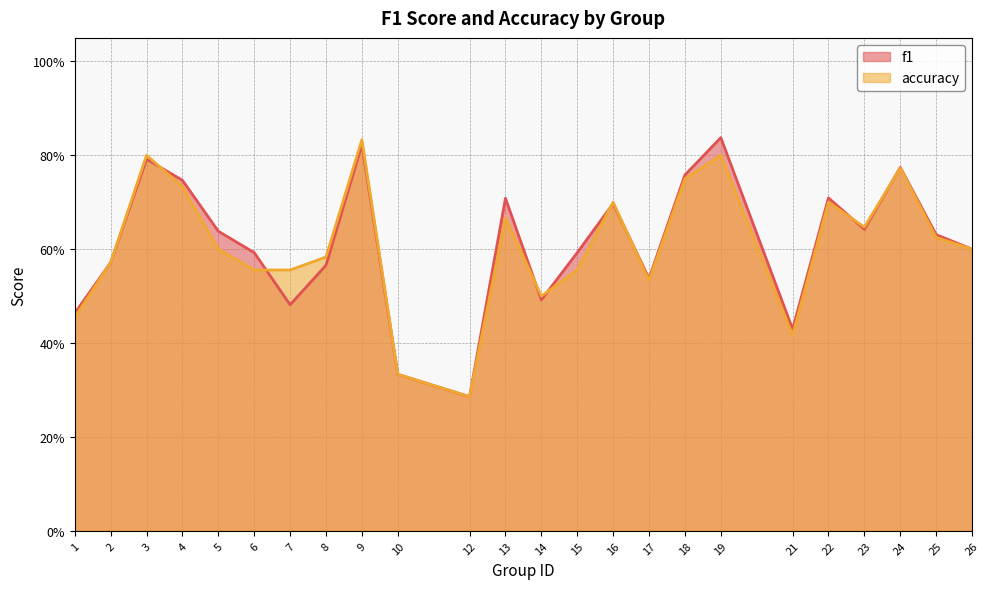

What is the highest value of the f1 series?

0.8